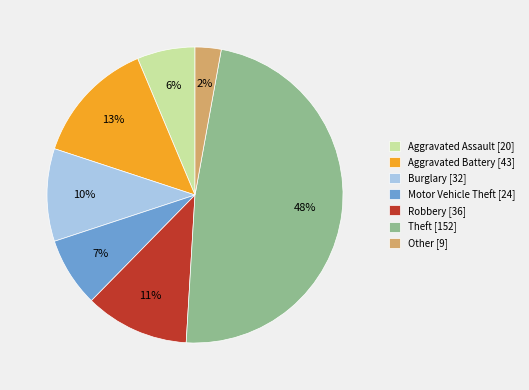

What is the change in value from Motor Vehicle Theft to Robbery?

+12